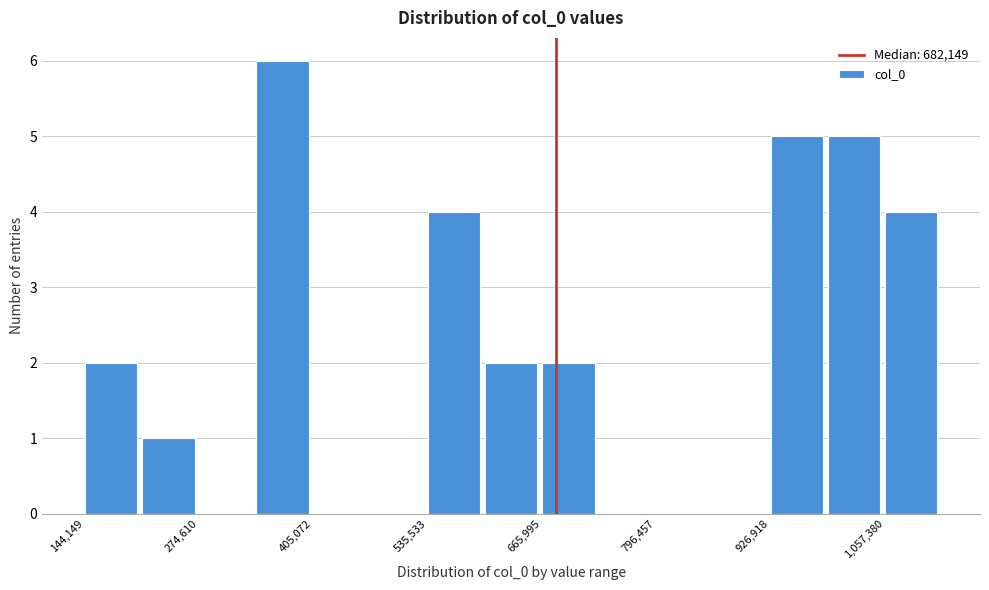

Read against the x-axis, roughly where is the centre of the tallest bar?

360000